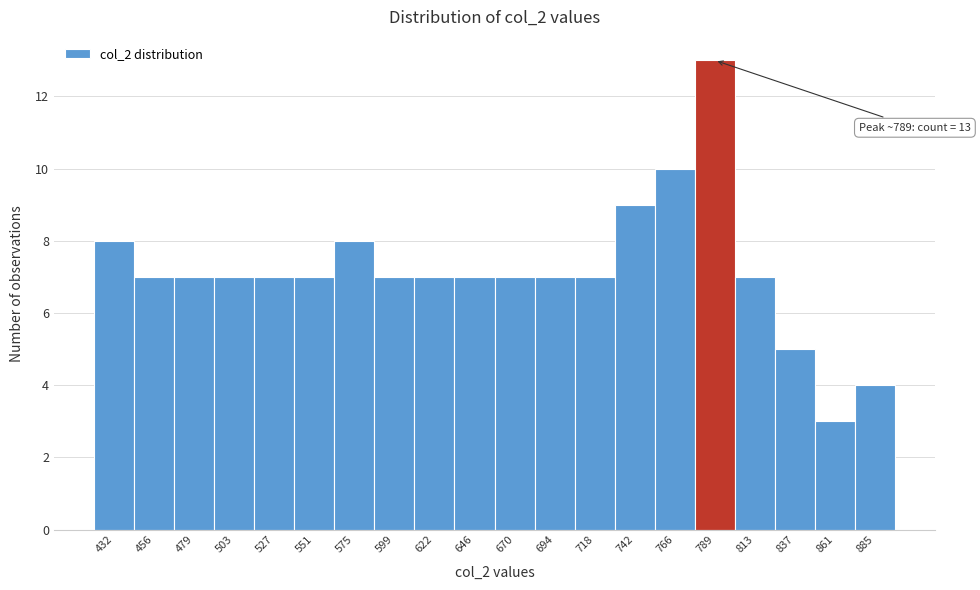

Over which range of the x-axis is the bar tallest?

775 to 800